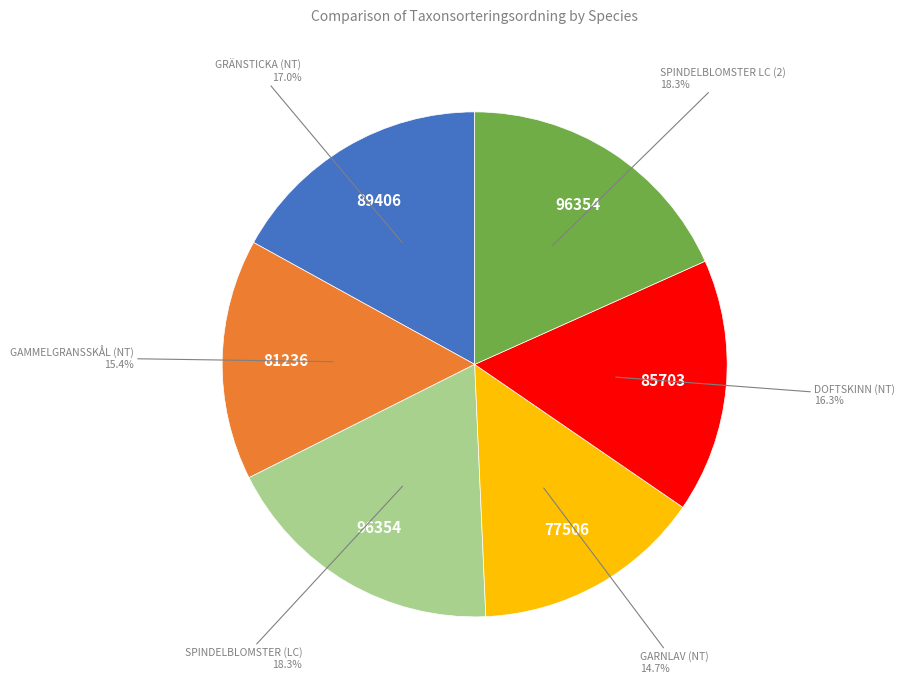

Is there a majority slice in this chart?

No